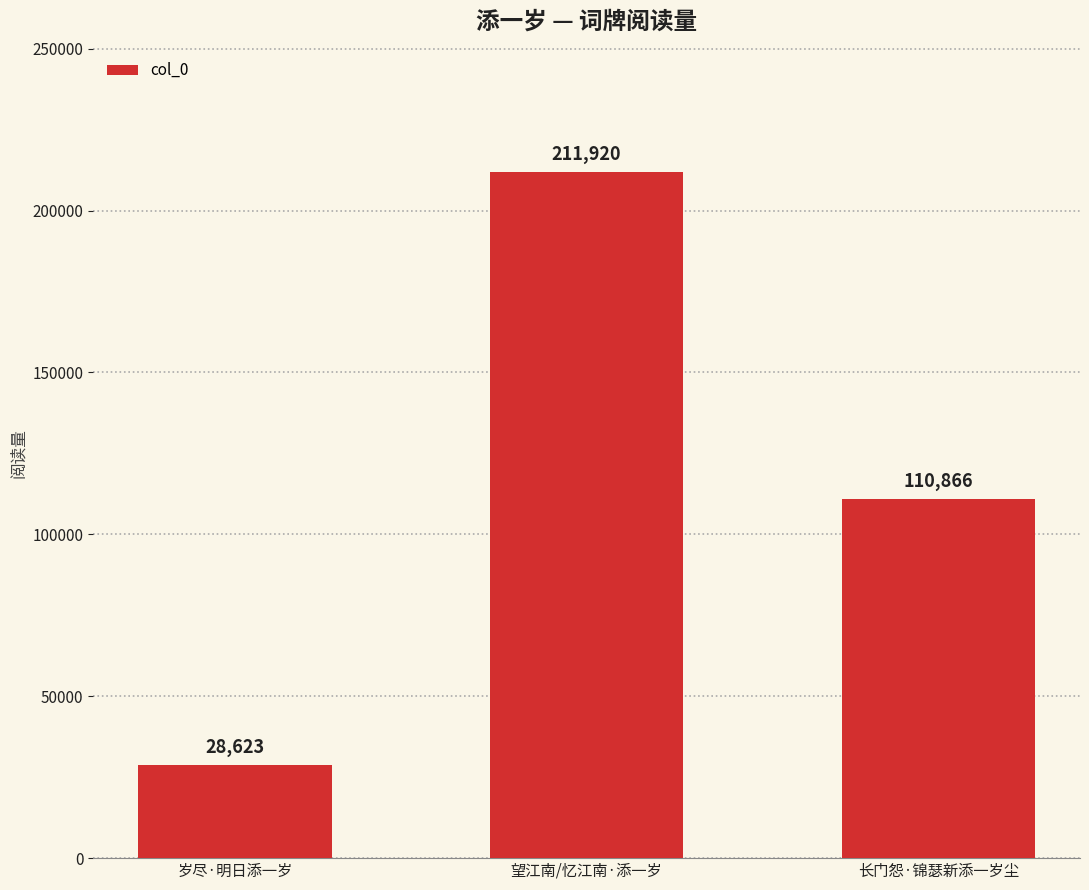

Count the values in the range 28623 to 211920.

3